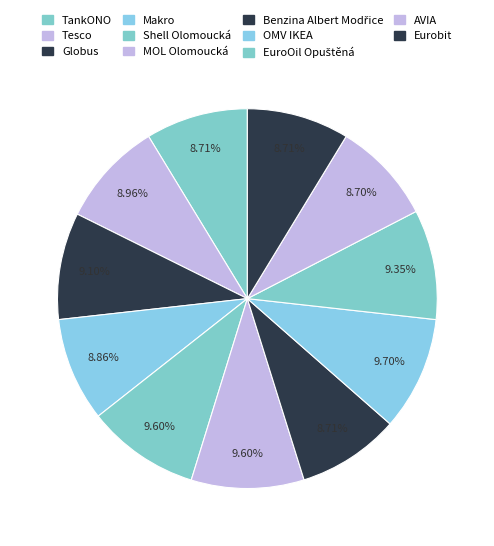

What is the change in value from Makro to Benzina Albert Modřice?

-0.6